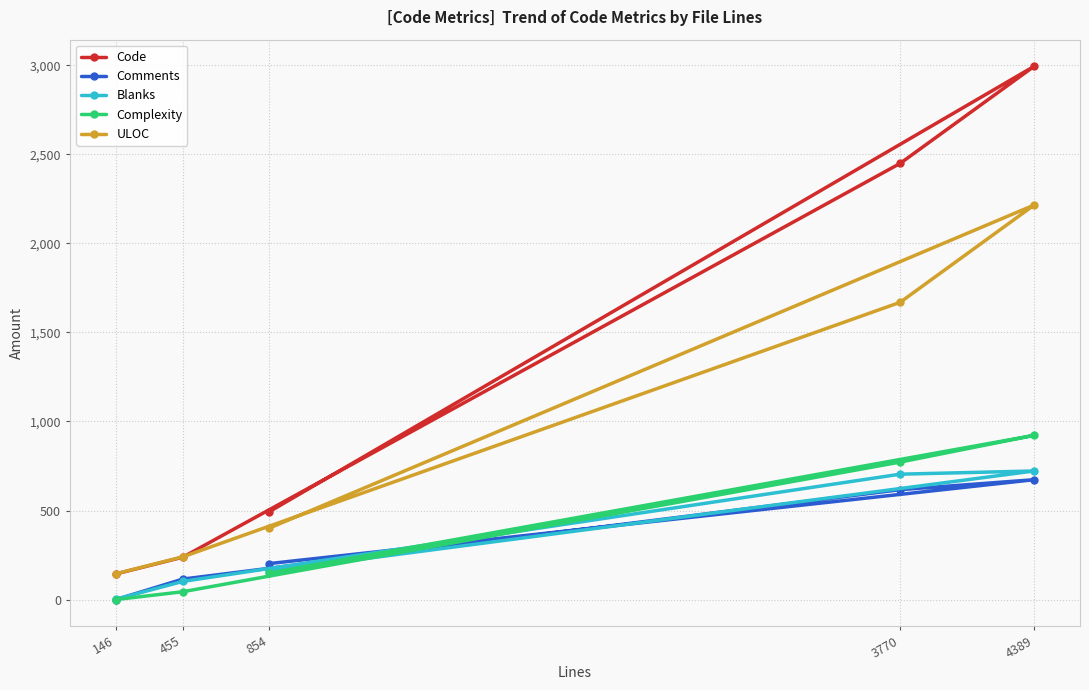

Which category has the highest value across all series?

4389